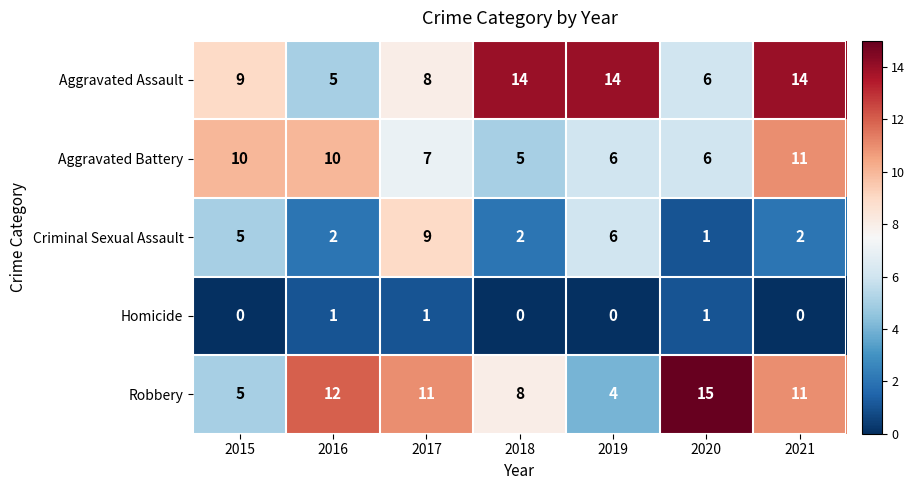

What is the minimum value for Aggravated Battery?

5